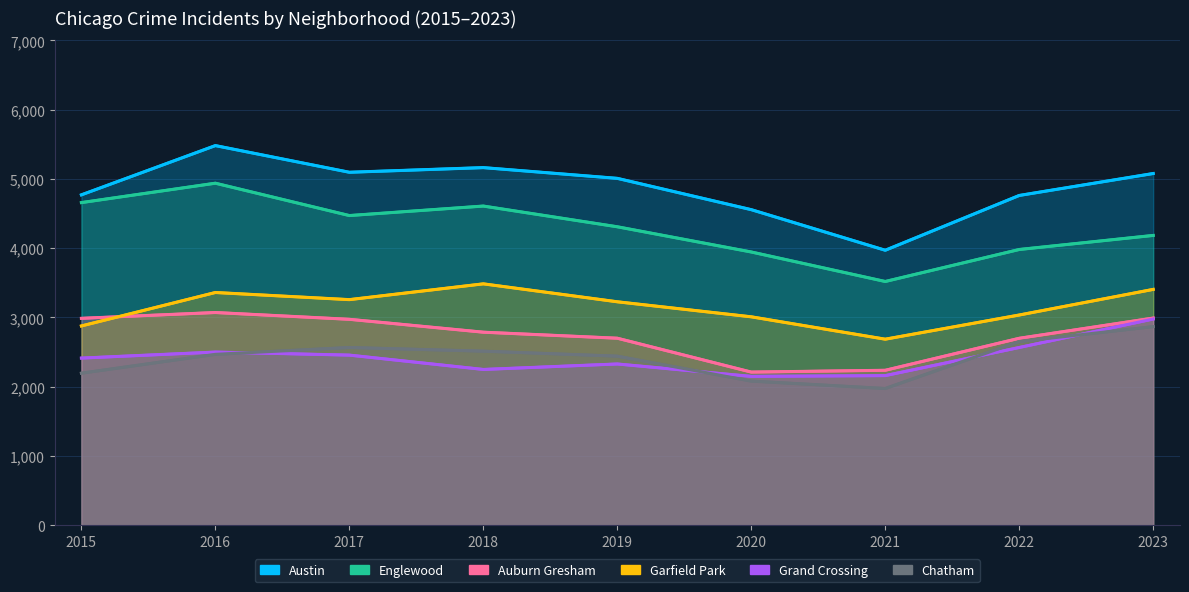

True or false: Garfield Park has a value of 1298 at 2015.

False